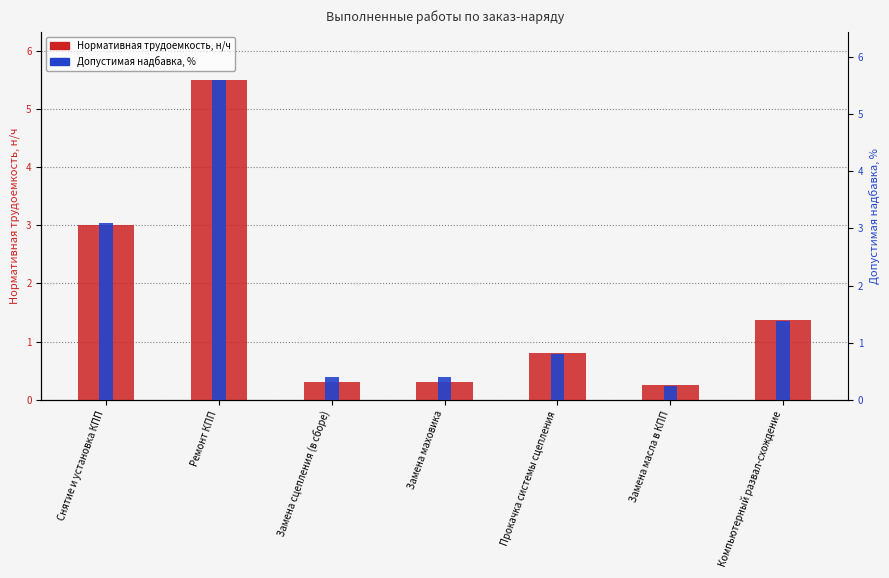

Between Снятие и установка КПП and Замена маховика, which series saw the biggest shift?

Нормативная трудоемкость, н/ч